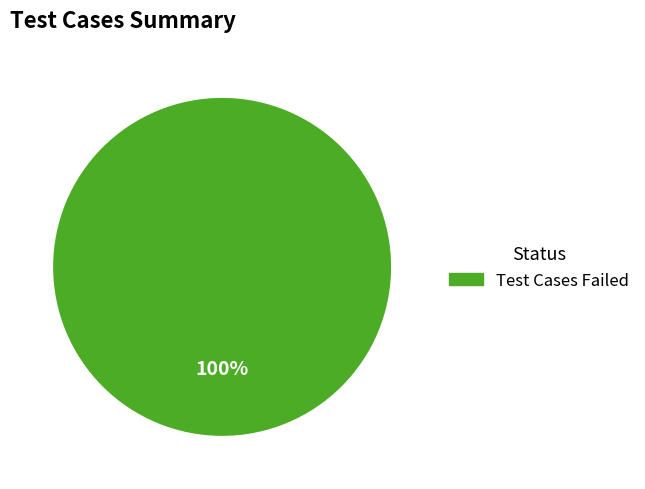

Is there any slice that represents more than half of the pie?

Yes